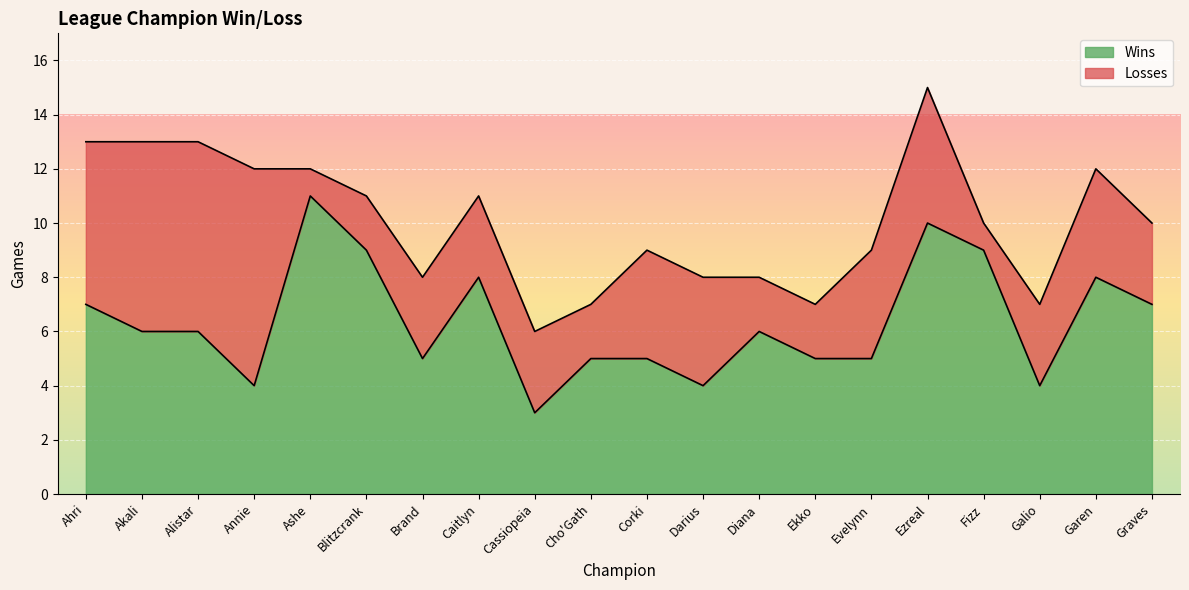

At which category does the data reach its first local valley?

Annie